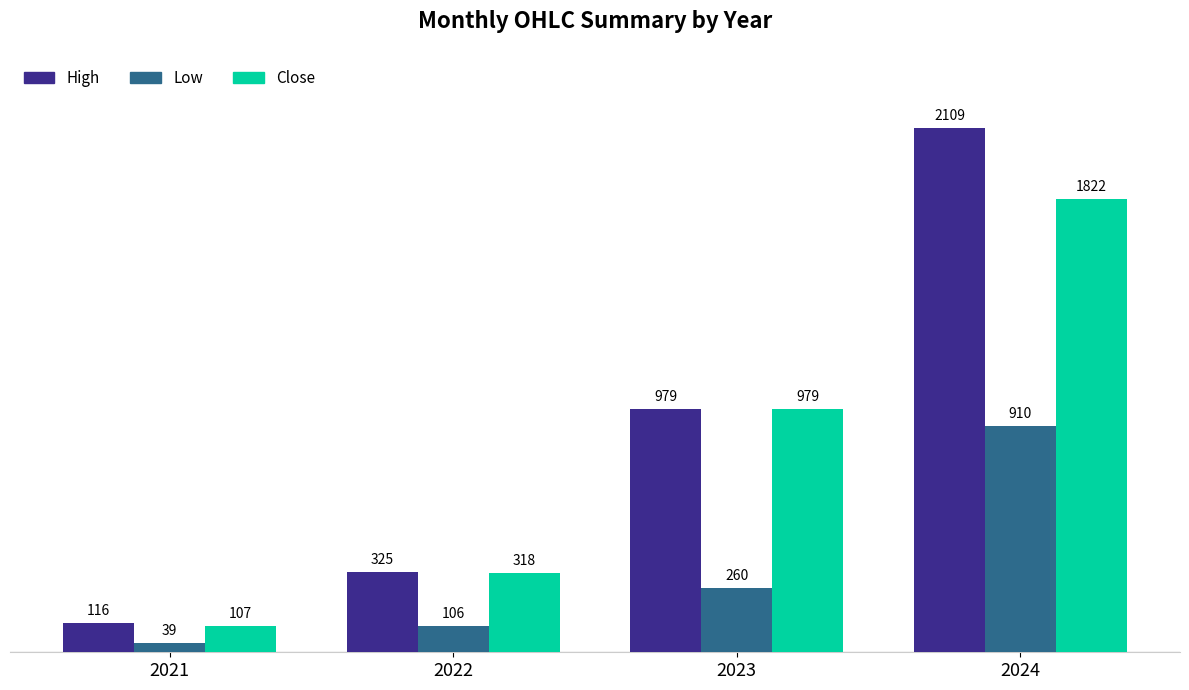

Which series has the widest spread of values?

High